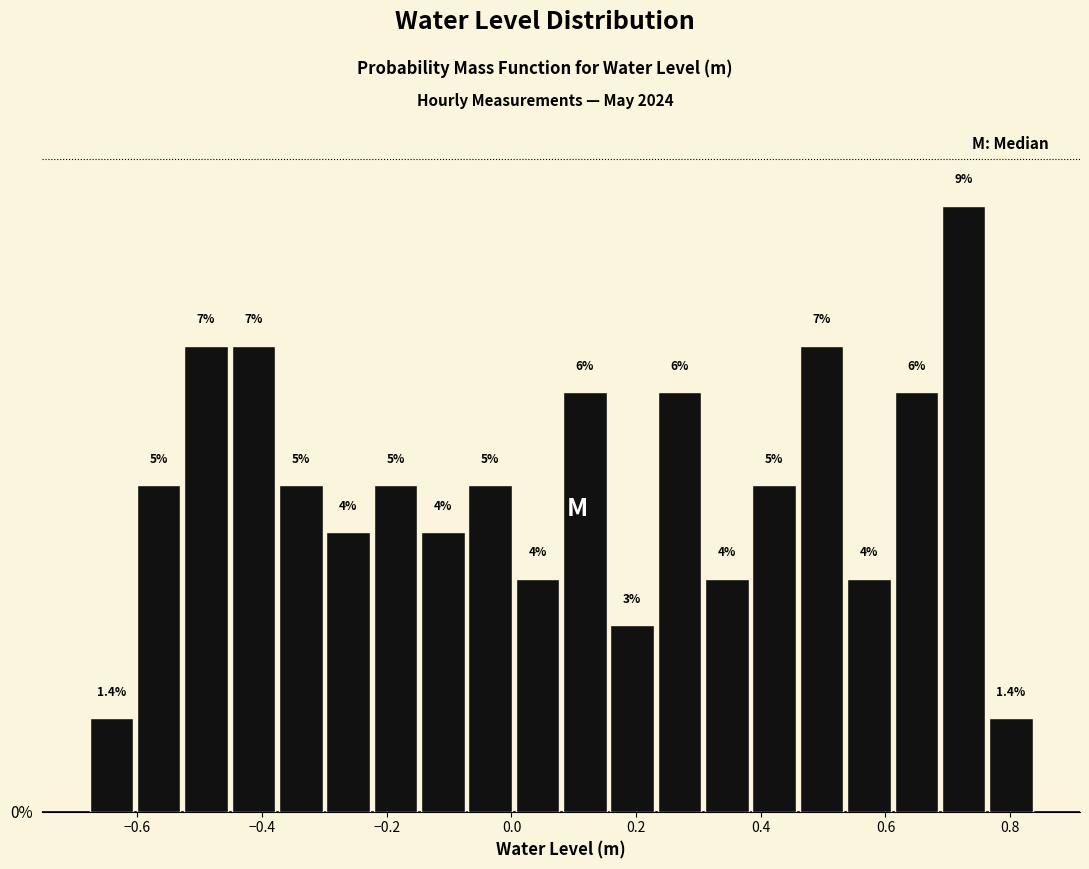

Read against the x-axis, roughly where is the centre of the tallest bar?

0.72